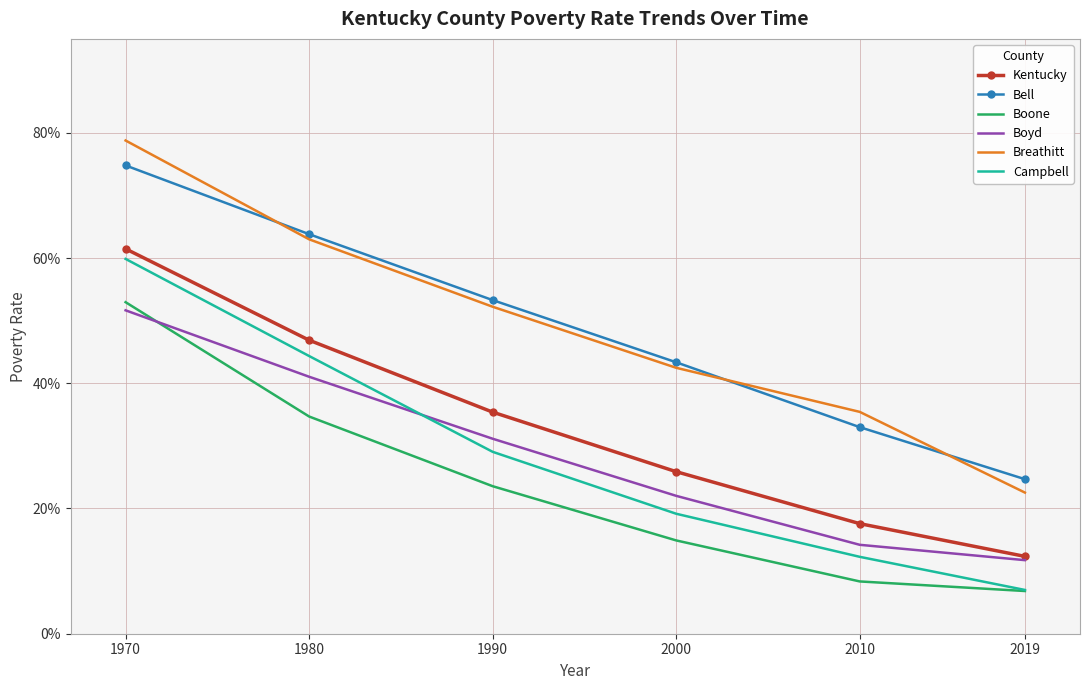

What are all the series names shown in the legend?

Kentucky, Bell, Boone, Boyd, Breathitt, Campbell